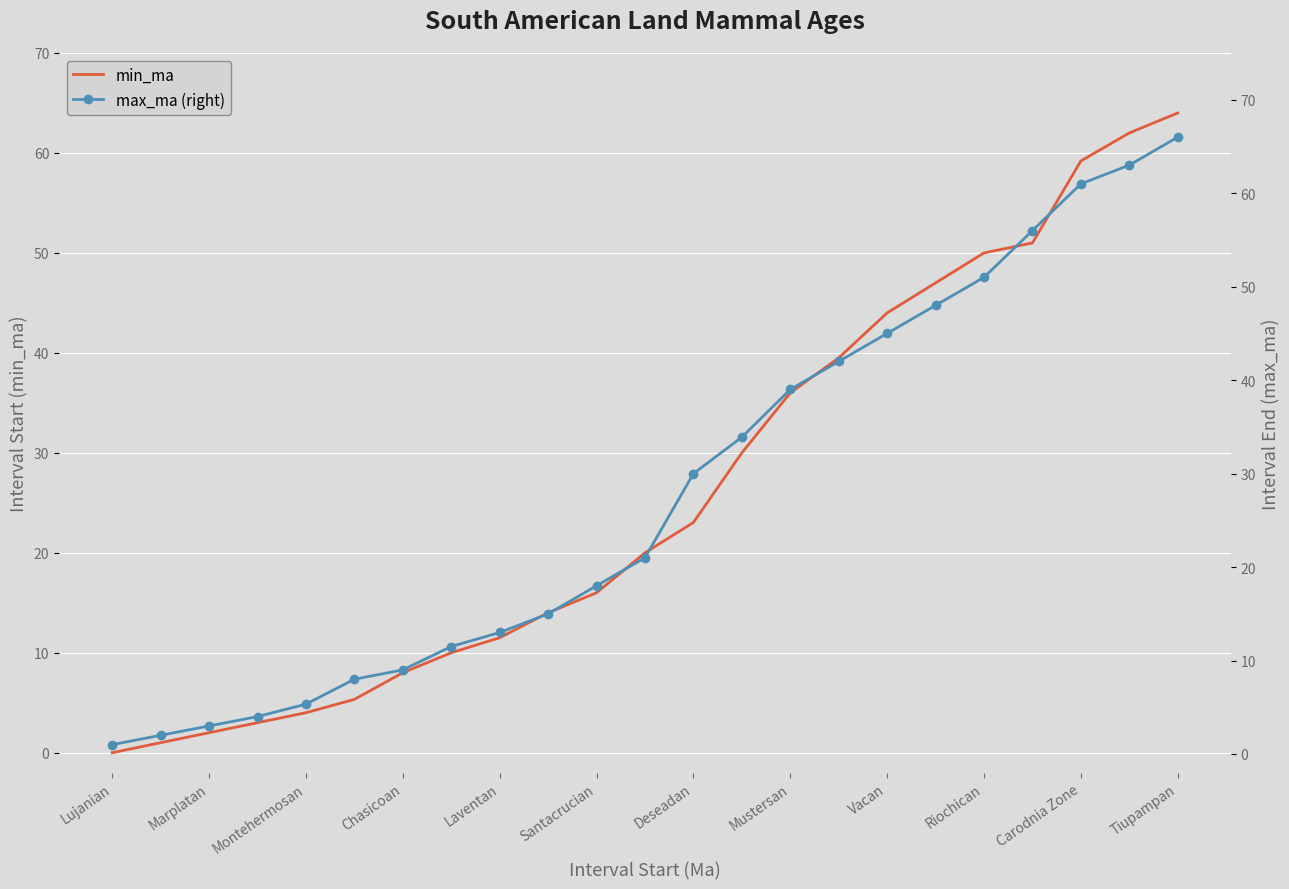

What are all the series names shown in the legend?

min_ma, max_ma (right)